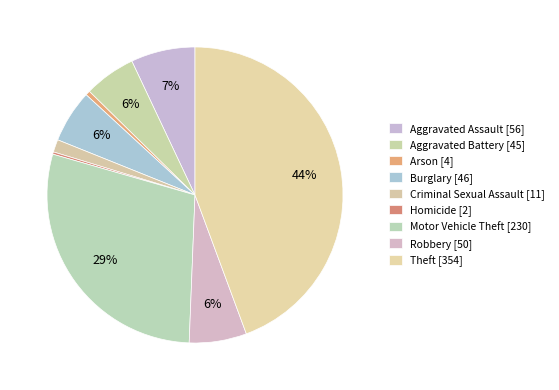

Does Theft account for over 50% of the chart?

No